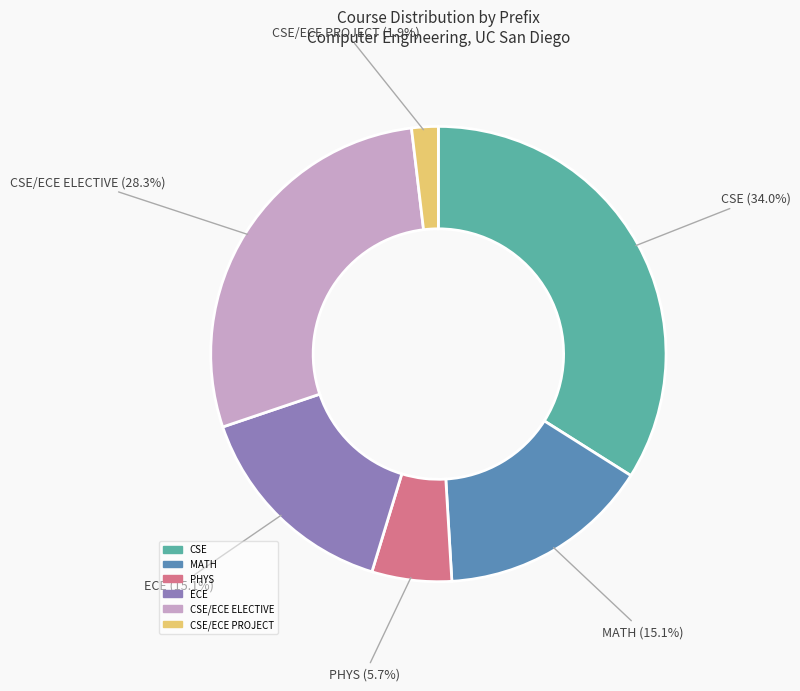

Is there any slice that represents more than half of the pie?

No